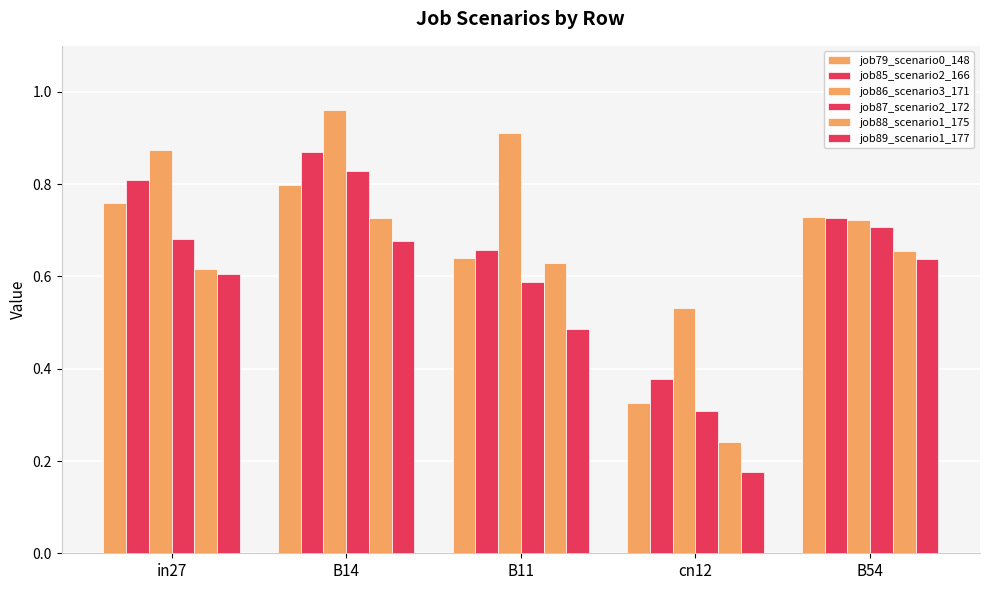

Which series has the largest total across all categories?

job86_scenario3_171